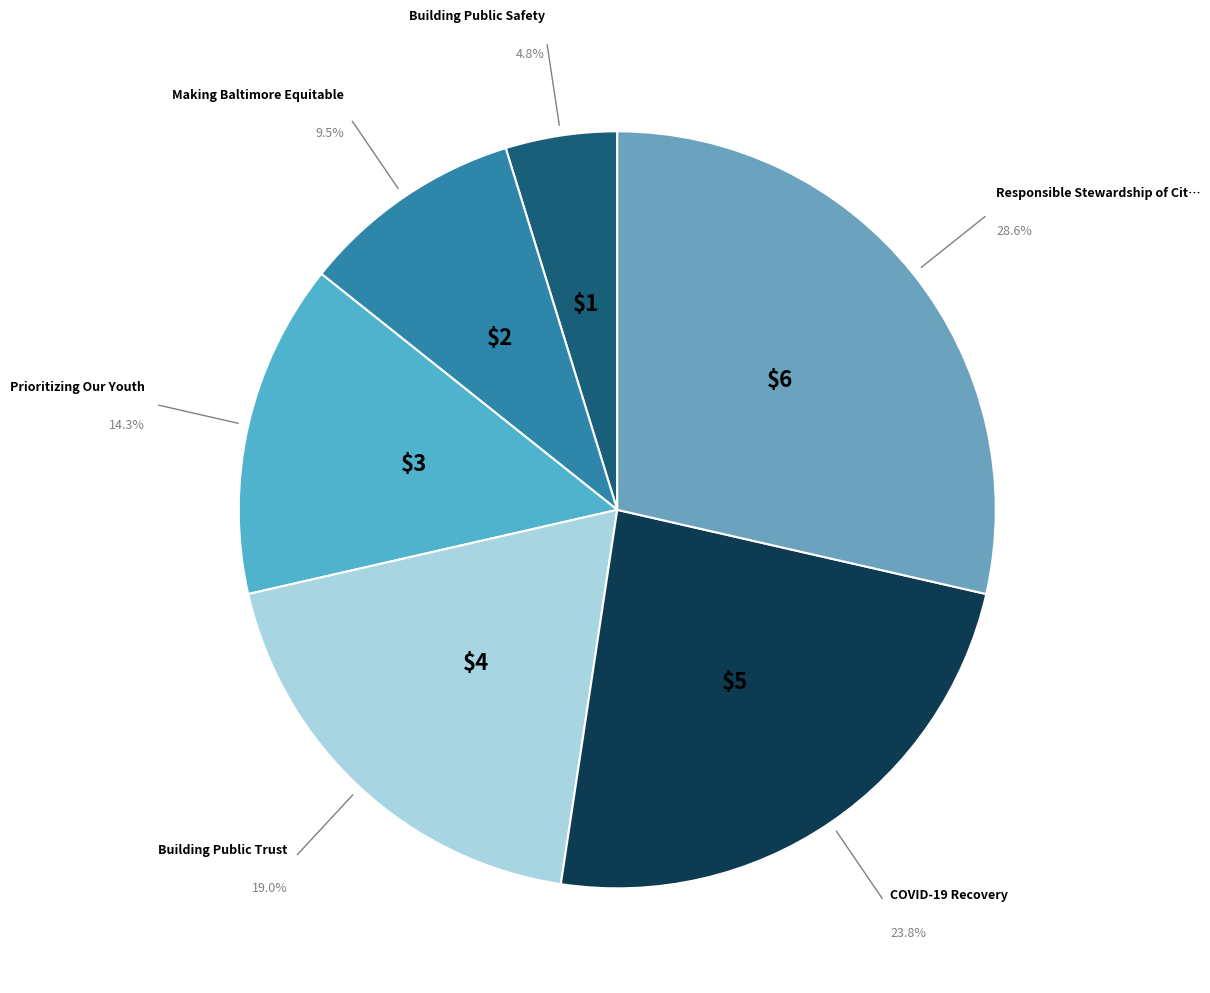

Count the number of slices in the pie.

6